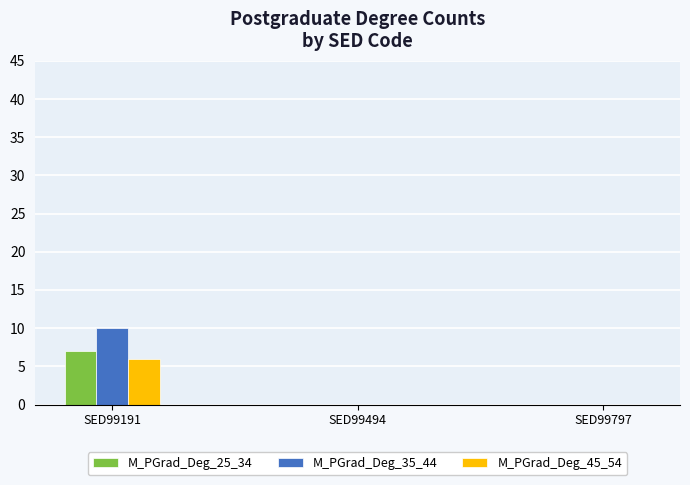

What is the difference between the M_PGrad_Deg_45_54 values at SED99191 and SED99494?

6